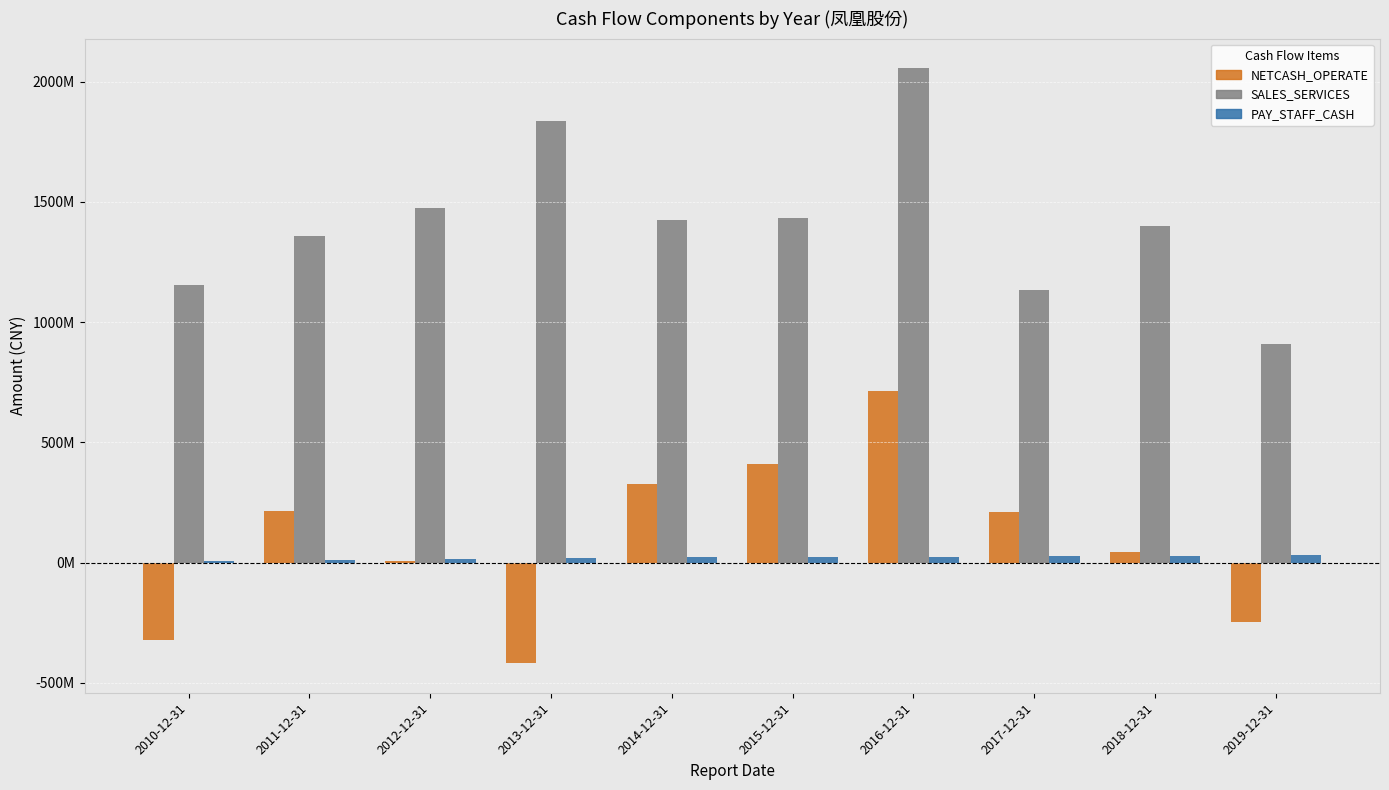

What is the difference between the highest and lowest values at 2012-12-31?

1466077721.5